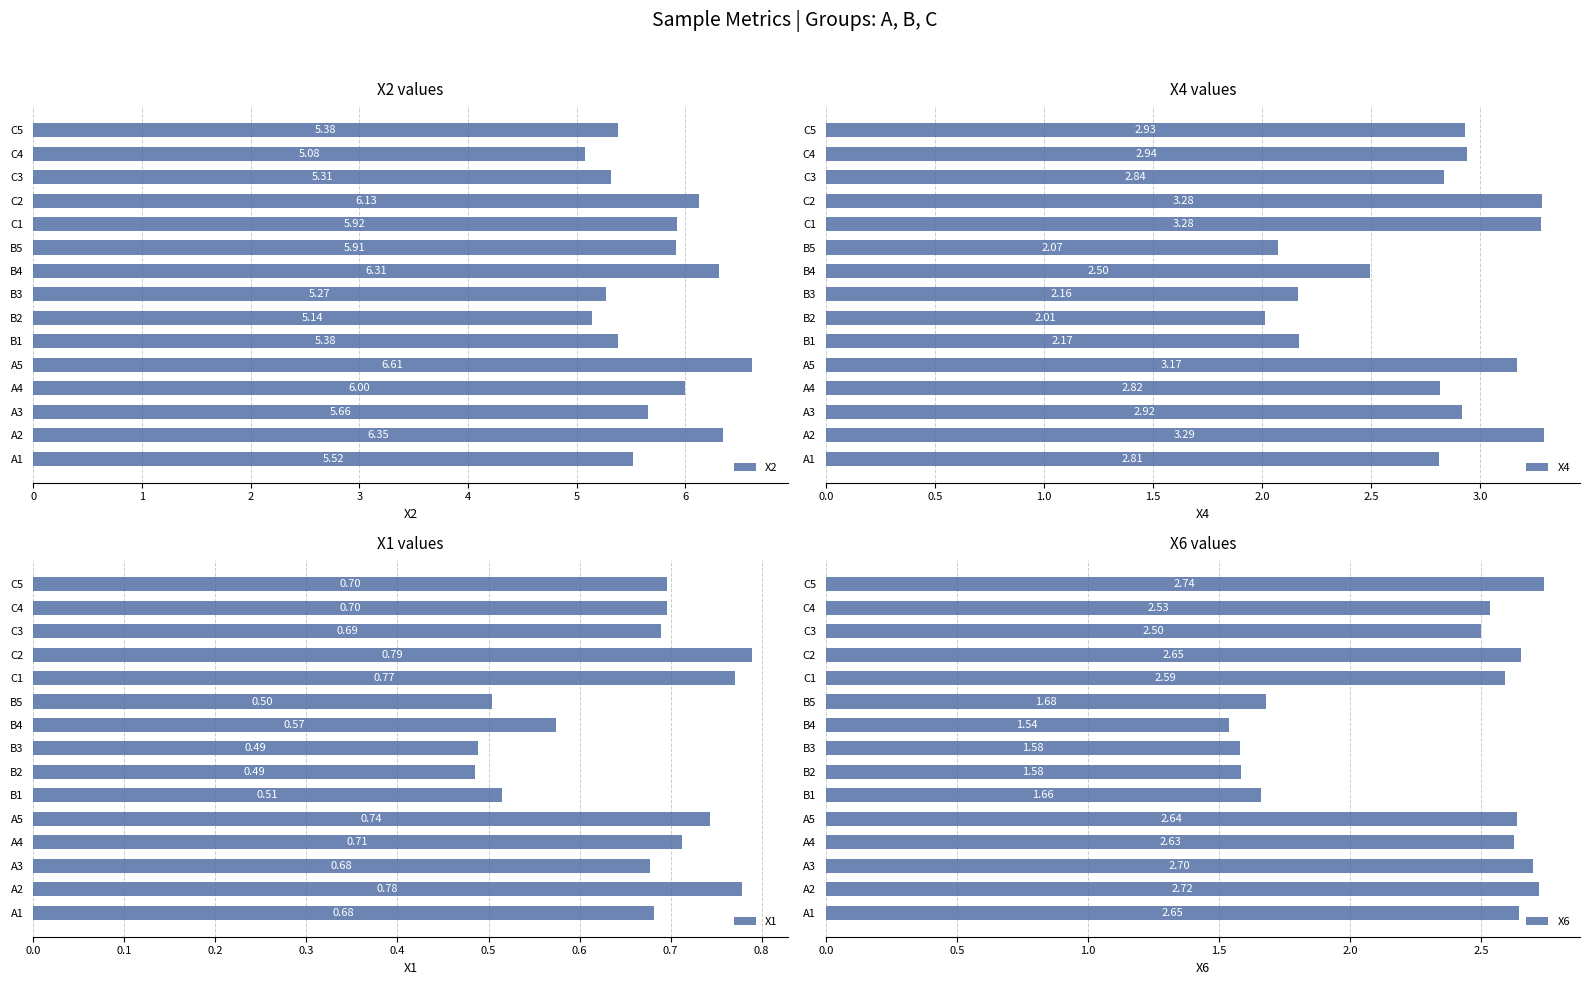

Reading right to left, what are all the values shown in this chart?

X2: 5.4	5.1	5.3	6.1	5.9	5.9	6.3	5.3	5.1	5.4	6.6	6.0	5.7	6.3	5.5
X4: 2.9	2.9	2.8	3.3	3.3	2.1	2.5	2.2	2.0	2.2	3.2	2.8	2.9	3.3	2.8
X1: 0.7	0.7	0.7	0.8	0.8	0.5	0.6	0.5	0.5	0.5	0.7	0.7	0.7	0.8	0.7
X6: 2.7	2.5	2.5	2.7	2.6	1.7	1.5	1.6	1.6	1.7	2.6	2.6	2.7	2.7	2.6